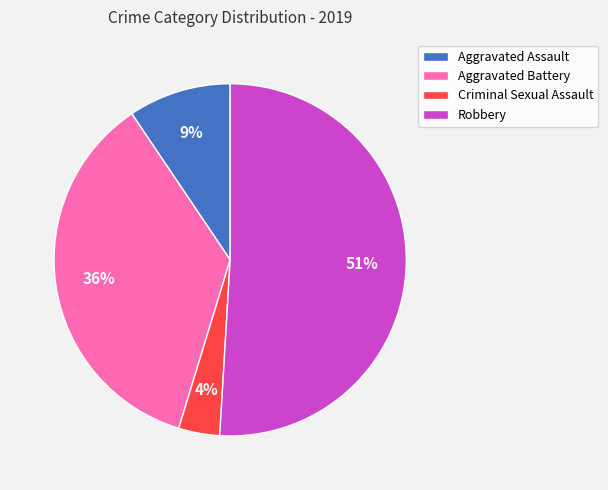

Do Robbery and Criminal Sexual Assault together represent more than half of the pie?

Yes